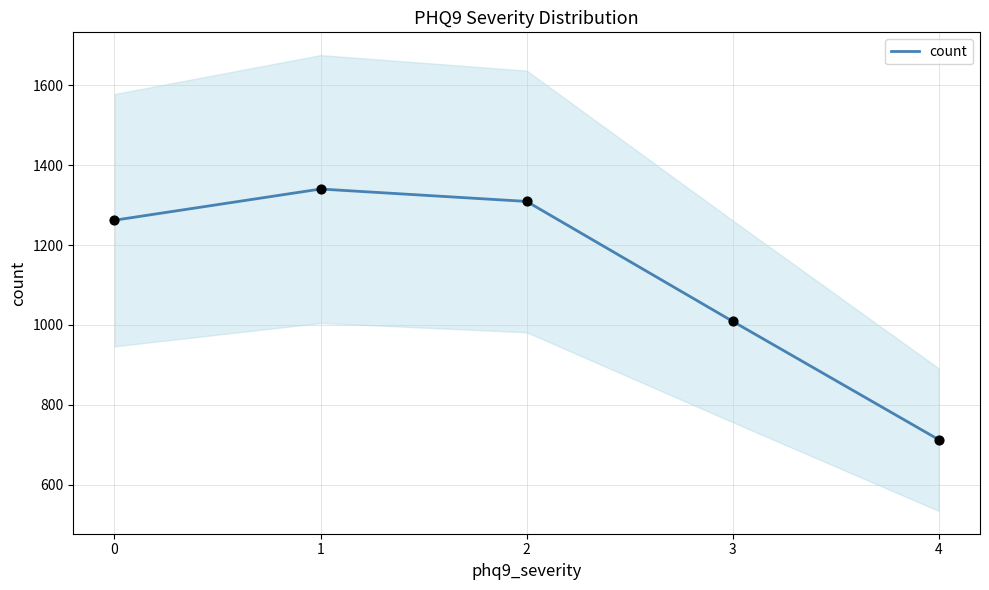

What is the change in value from 0 to 3?

-253